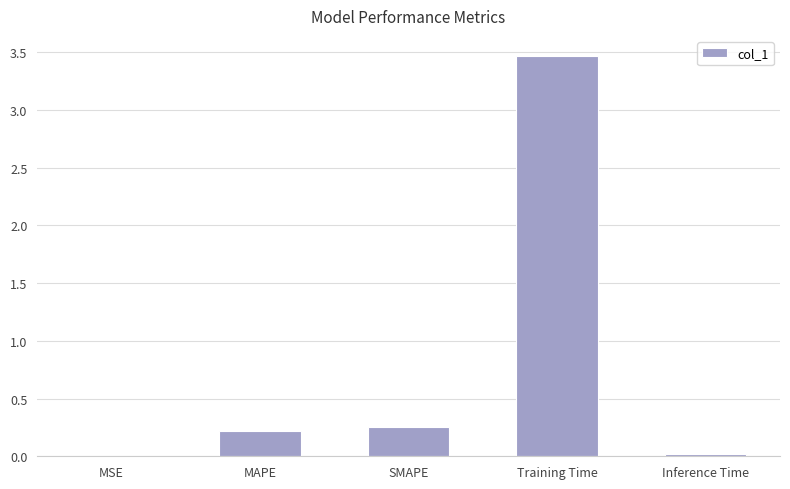

True or false: the data shows 0.0 at Inference Time.

True